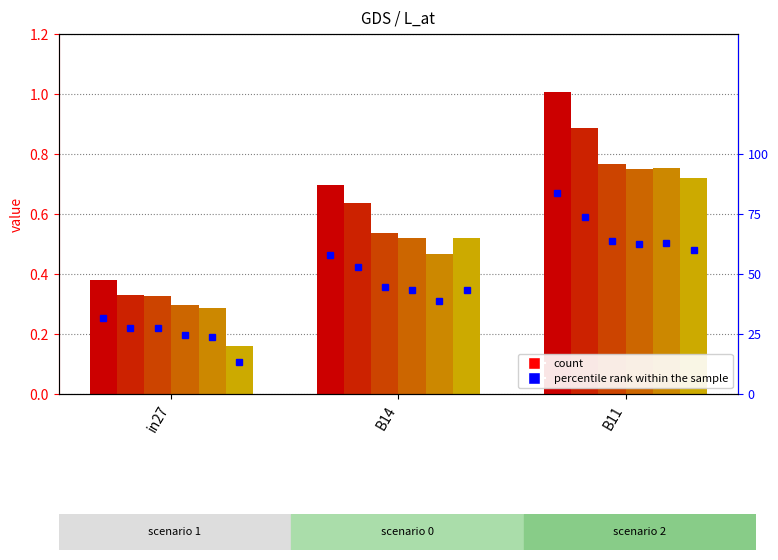

Reading left to right, list all the values displayed in this chart.

job542_scenario1_1092: in27=0.4	B14=0.7	B11=1.0
job543_scenario0_1093: in27=0.3	B14=0.6	B11=0.9
job544_scenario0_1096: in27=0.3	B14=0.5	B11=0.8
job545_scenario0_1097: in27=0.3	B14=0.5	B11=0.8
job546_scenario0_1098: in27=0.3	B14=0.5	B11=0.8
job548_scenario0_1102: in27=0.2	B14=0.5	B11=0.7